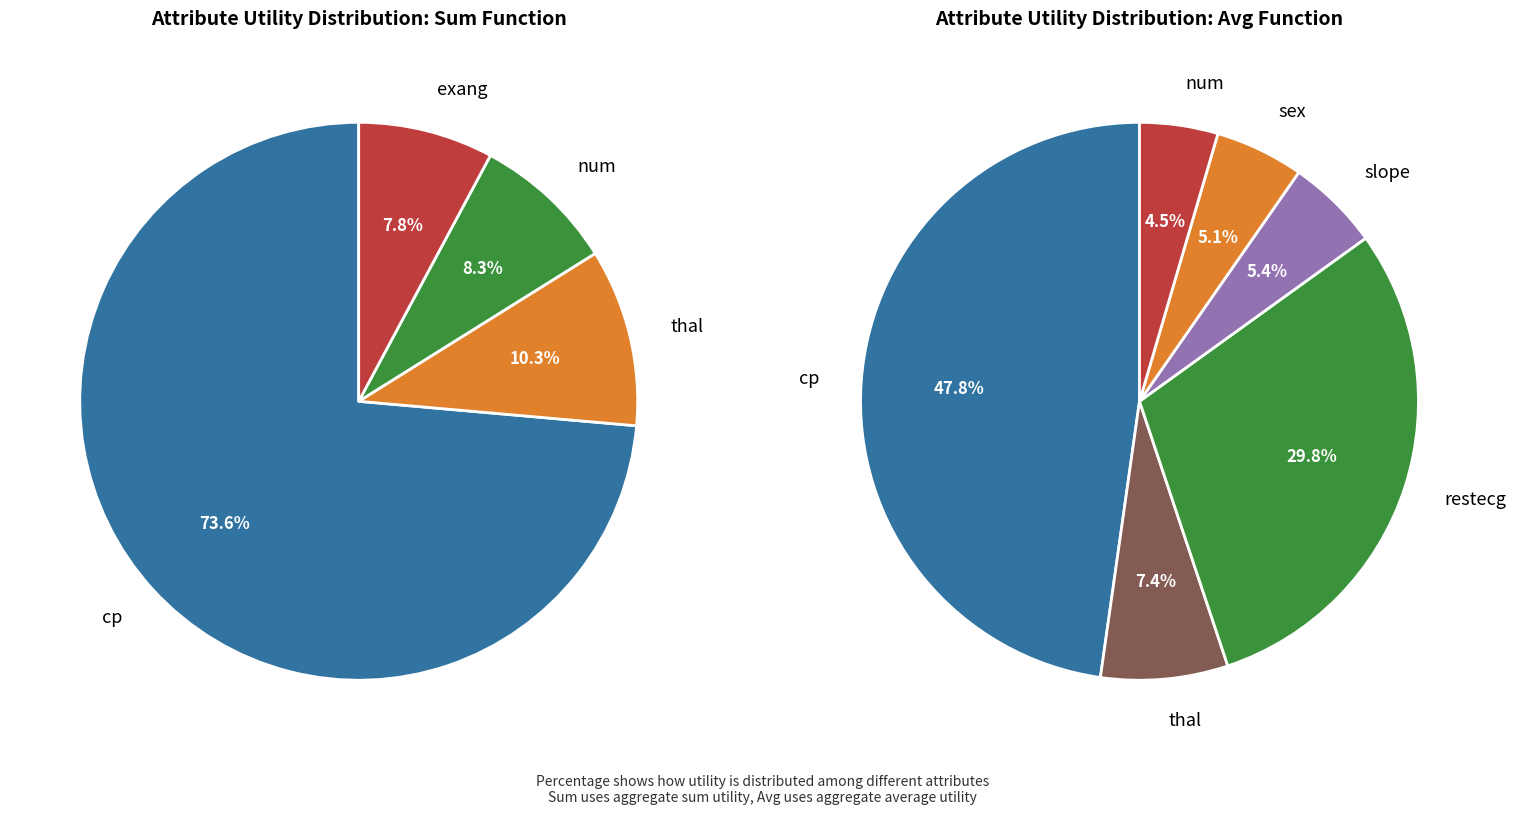

Does any single category account for the majority?

Yes